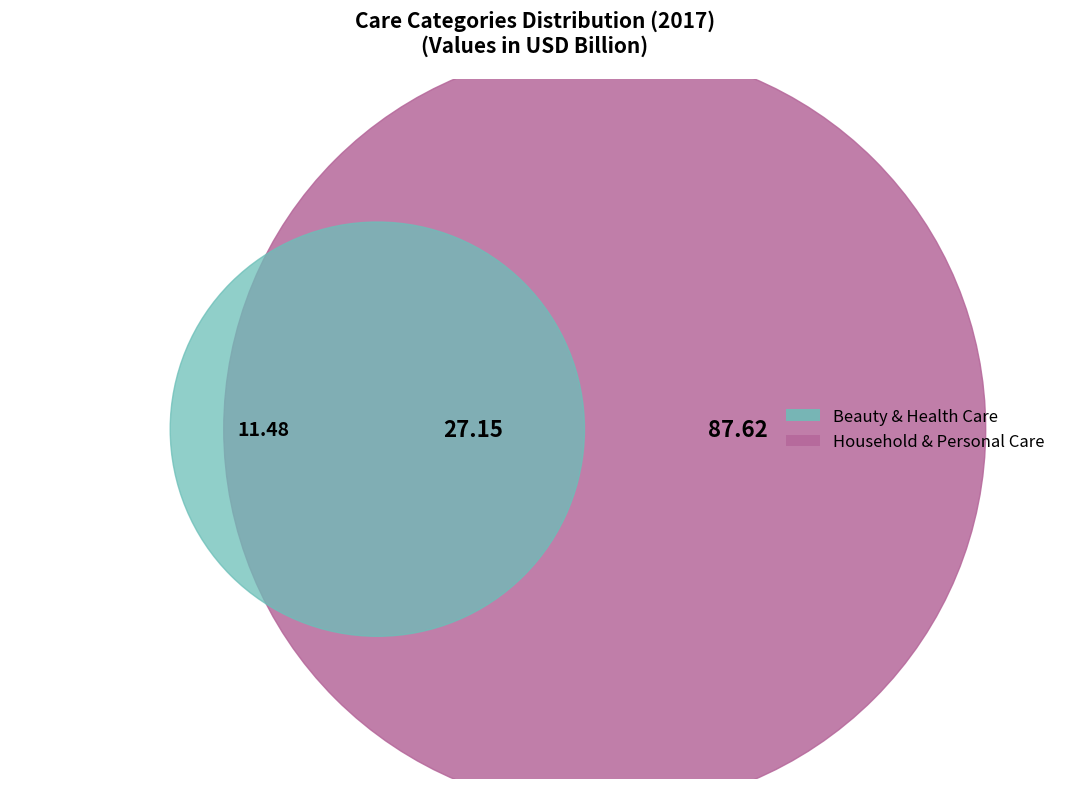

Which slice is the largest?

Personal Care